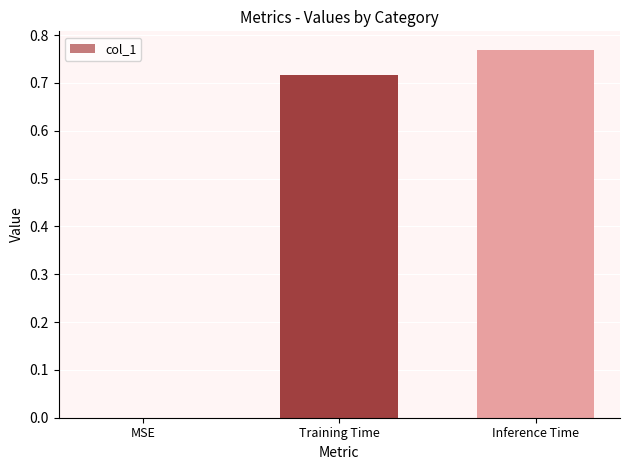

The value at Training Time is 1.2. True or false?

False